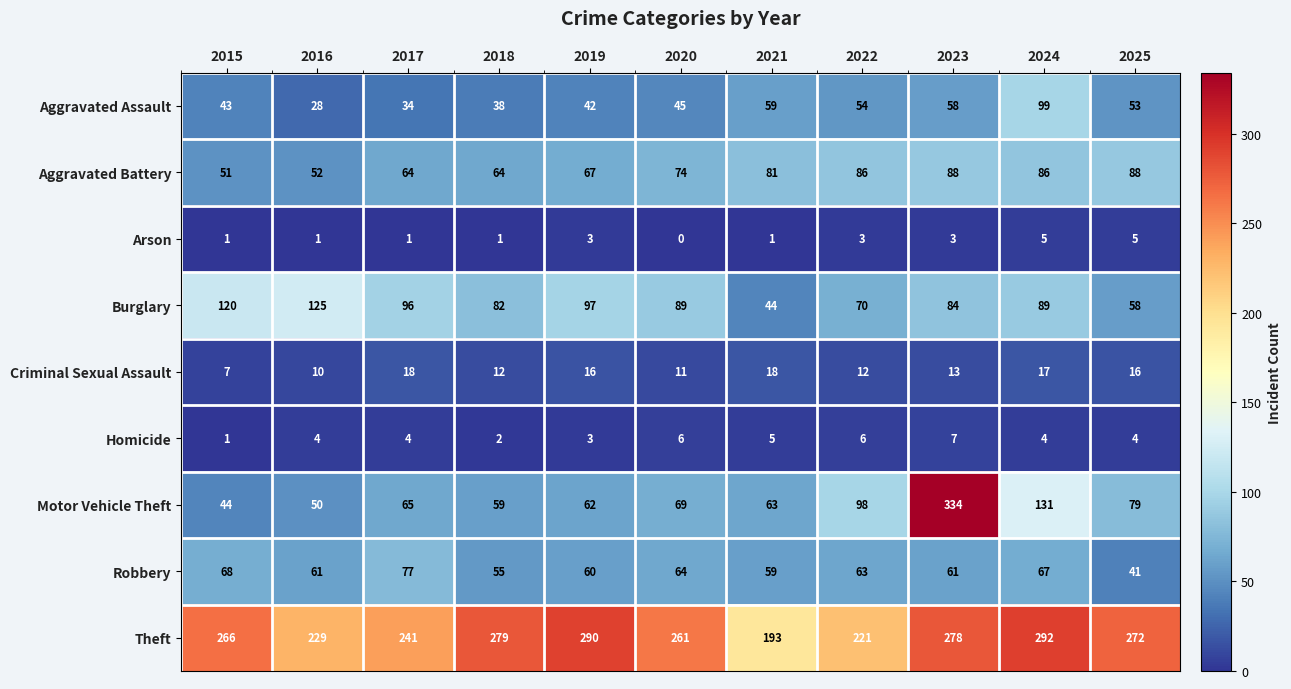

At which label does Motor Vehicle Theft reach its peak?

2023